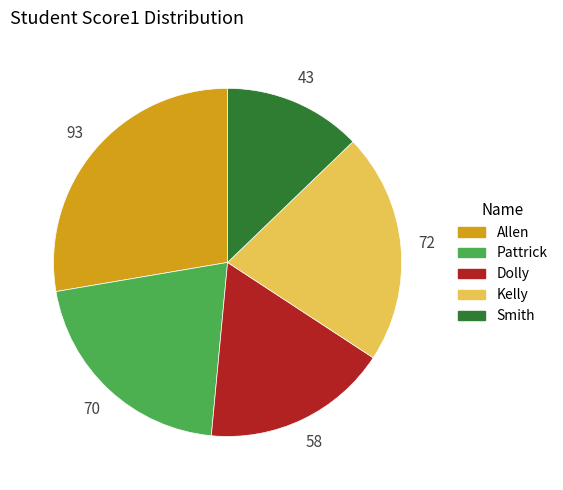

Which slice is the largest?

Allen